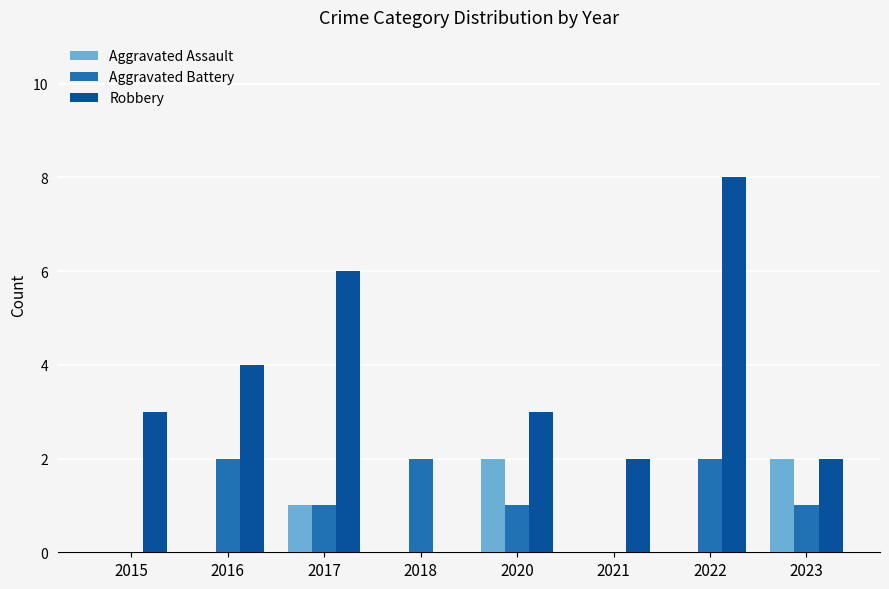

At which label is Aggravated Assault closest to 1?

2017